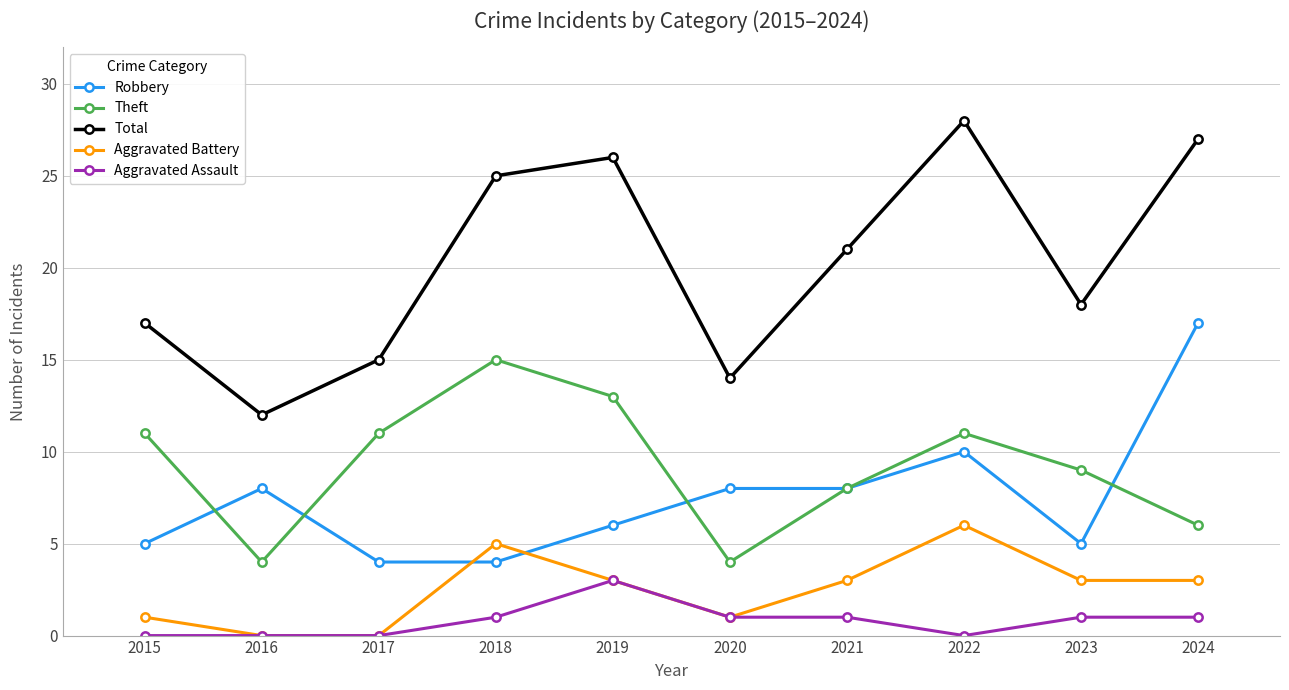

Count the Theft values in the range 6 to 11.

6